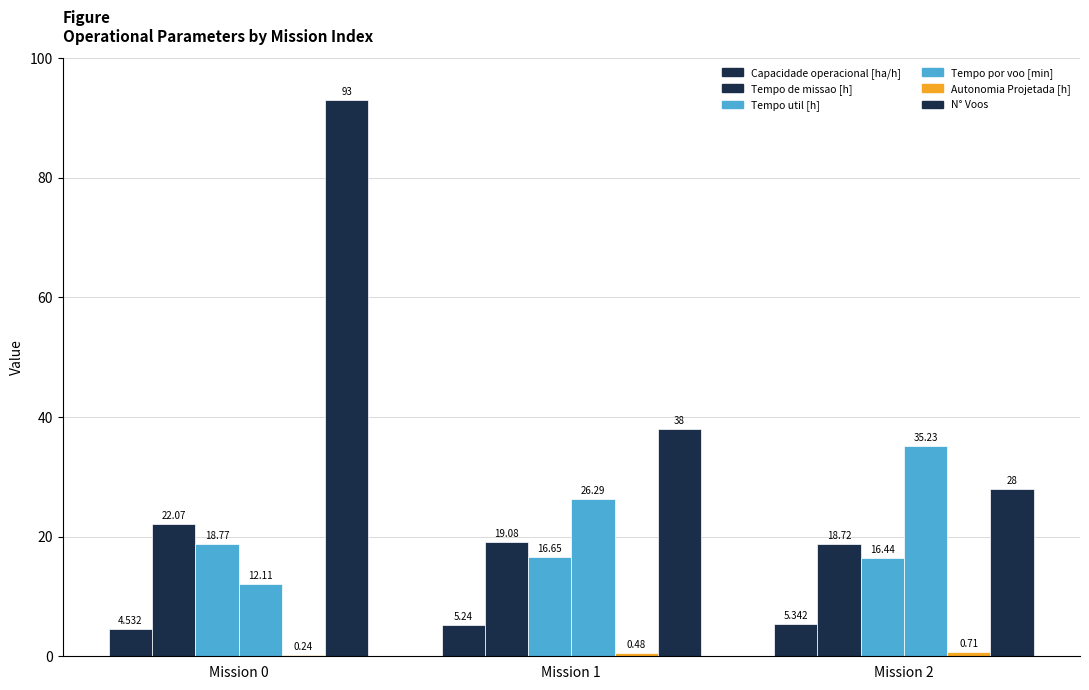

What is the sum of all Tempo de missao [h] values?

59.9